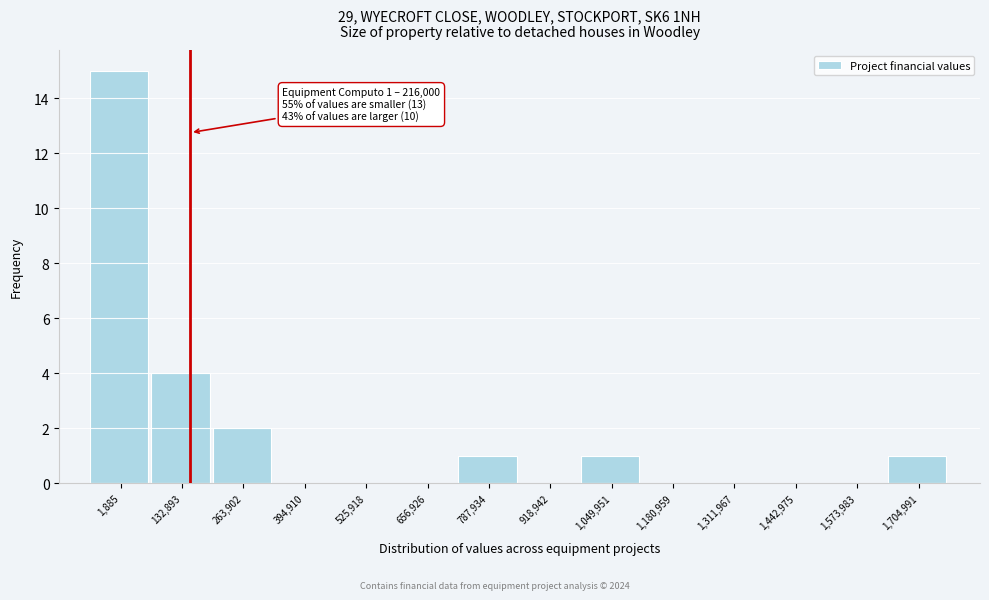

Reading right to left, transcribe all the data shown in this chart.

1,704,991=1	1,573,983=0	1,442,975=0	1,311,967=0	1,180,959=0	1,049,951=1	918,942=0	787,934=1	656,926=0	525,918=0	394,910=0	263,902=2	132,893=4	1,885=15